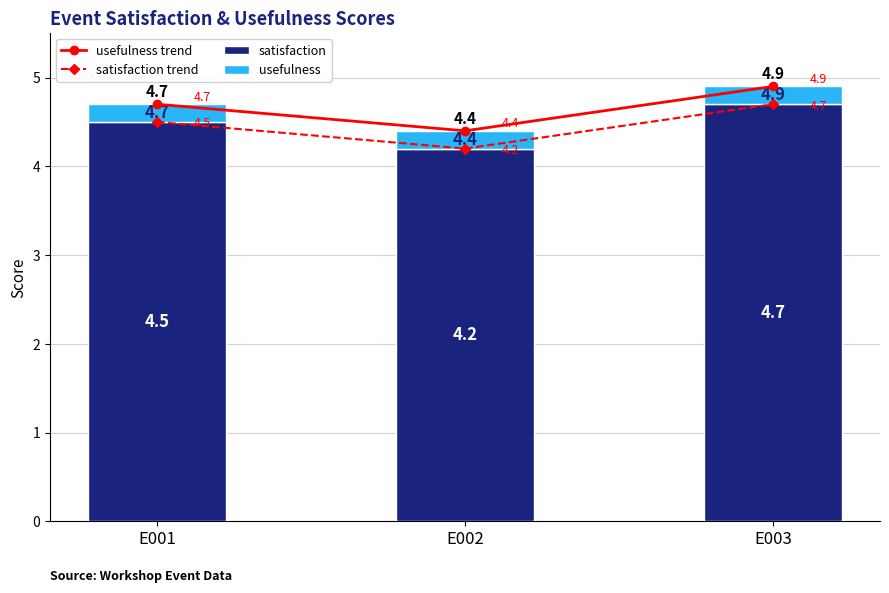

At how many categories does at least one series exceed 4?

3